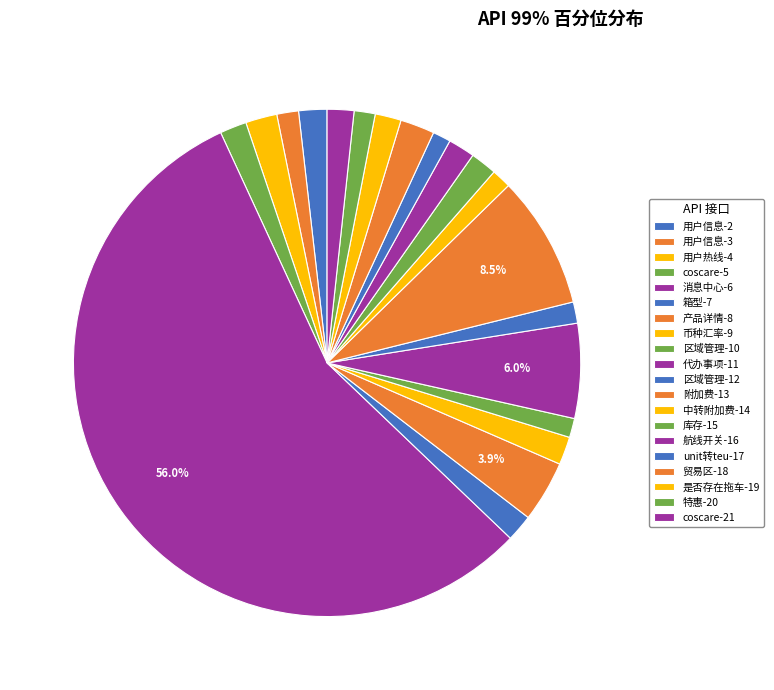

Is 航线开关-16 the majority of the pie?

No